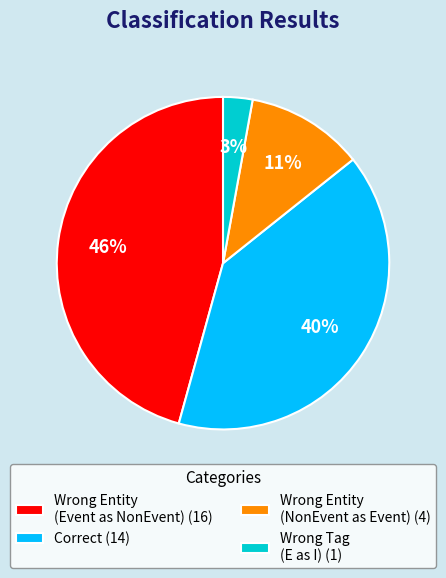

Which category has the smallest portion of the pie?

Wrong Tag (E as I) (1)